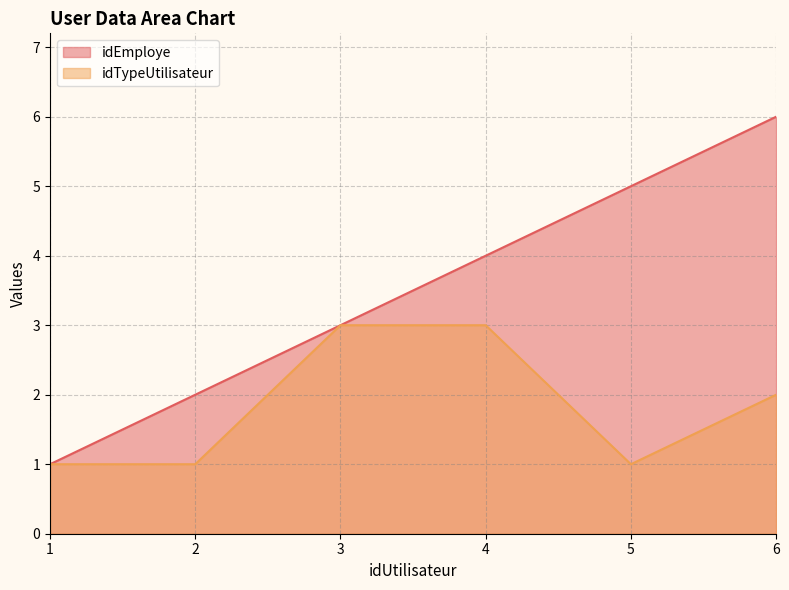

Reading left to right, list all the values displayed in this chart.

idEmploye: 1	2	3	4	5	6
idTypeUtilisateur: 1	1	3	3	1	2